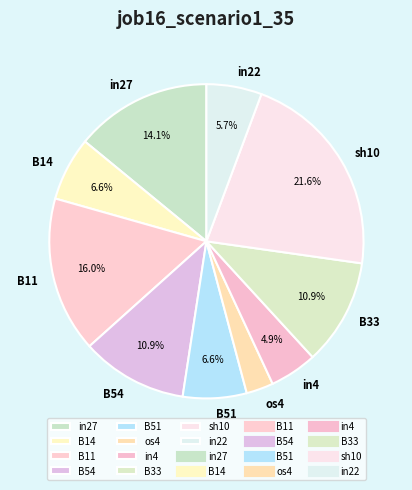

Between B14 and os4, which is larger?

B14